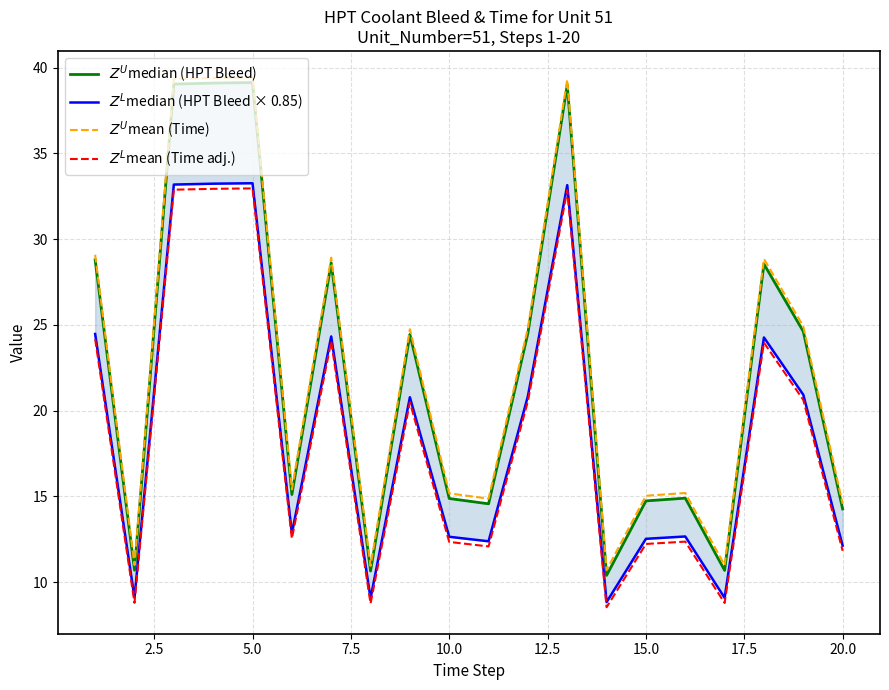

How many data points in $Z^U$median (HPT Bleed) are above 24?

10